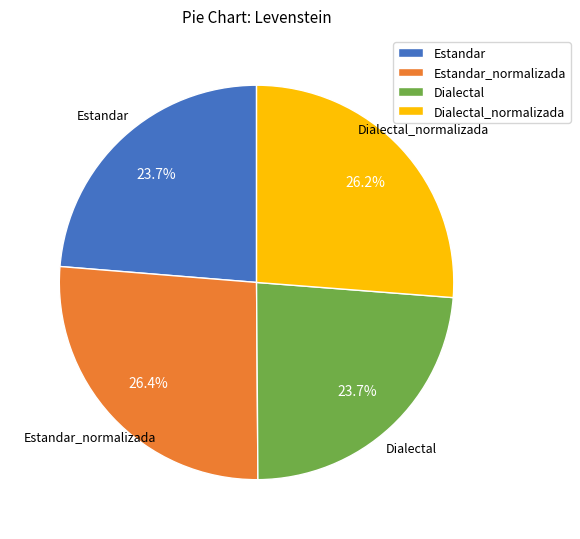

Does Dialectal_normalizada account for over 50% of the chart?

No